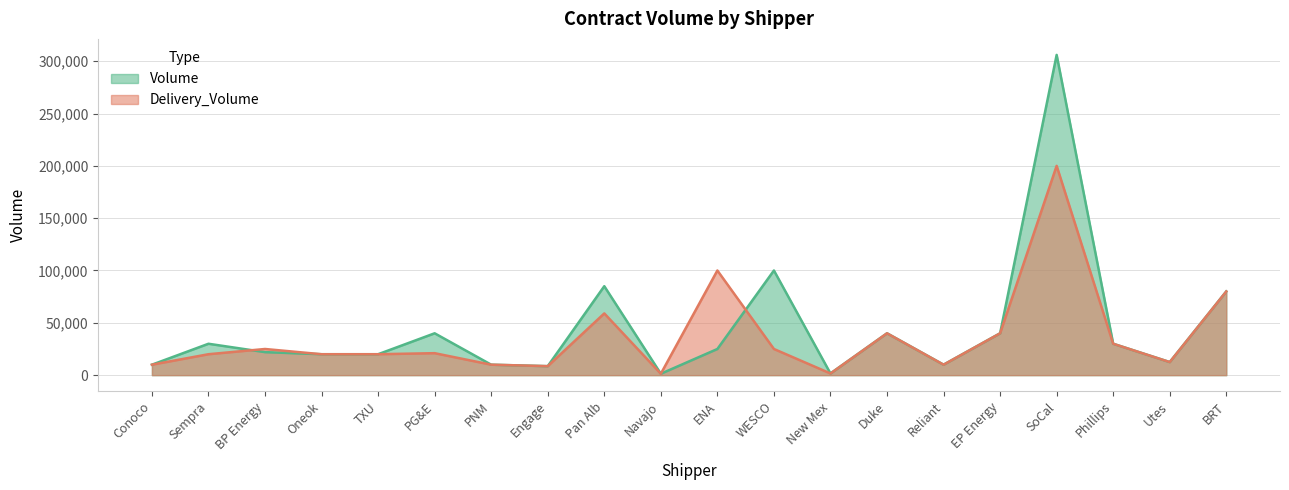

Reading left to right, what are all the values shown in this chart?

Volume: 10000	30000	22000	20000	20000	40000	10000	8600	85000	1346	25000	100000	1613	40000	10000	40000	306000	30000	12500	80000
Delivery_Volume: 10000	20000	25000	20000	20000	21000	10000	8600	59000	1346	100000	25000	1613	40000	10000	40000	200000	30000	12500	80000